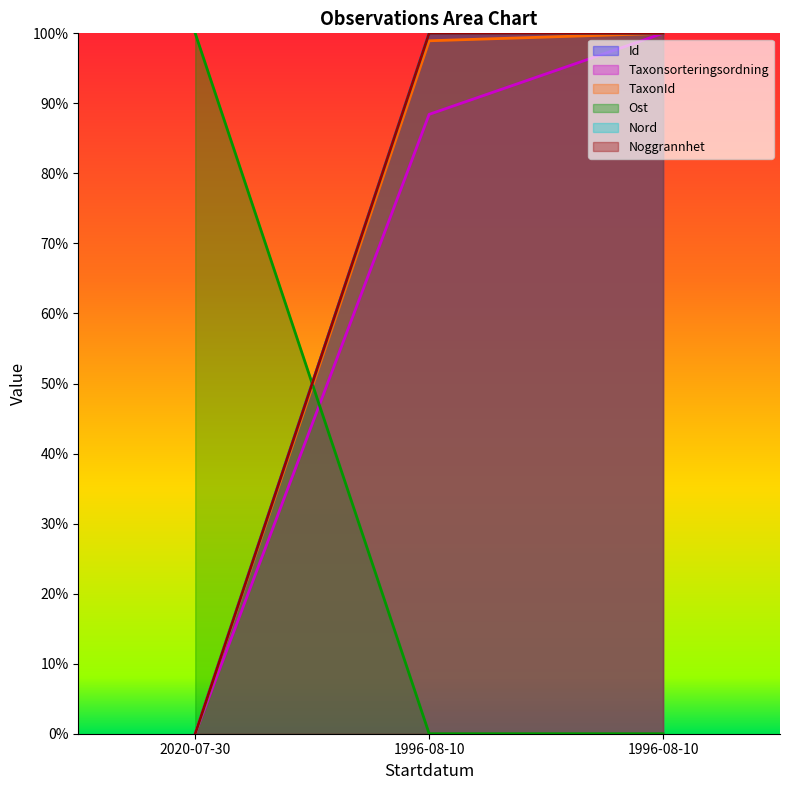

What is the label of the 2nd point from the left?

1996-08-10